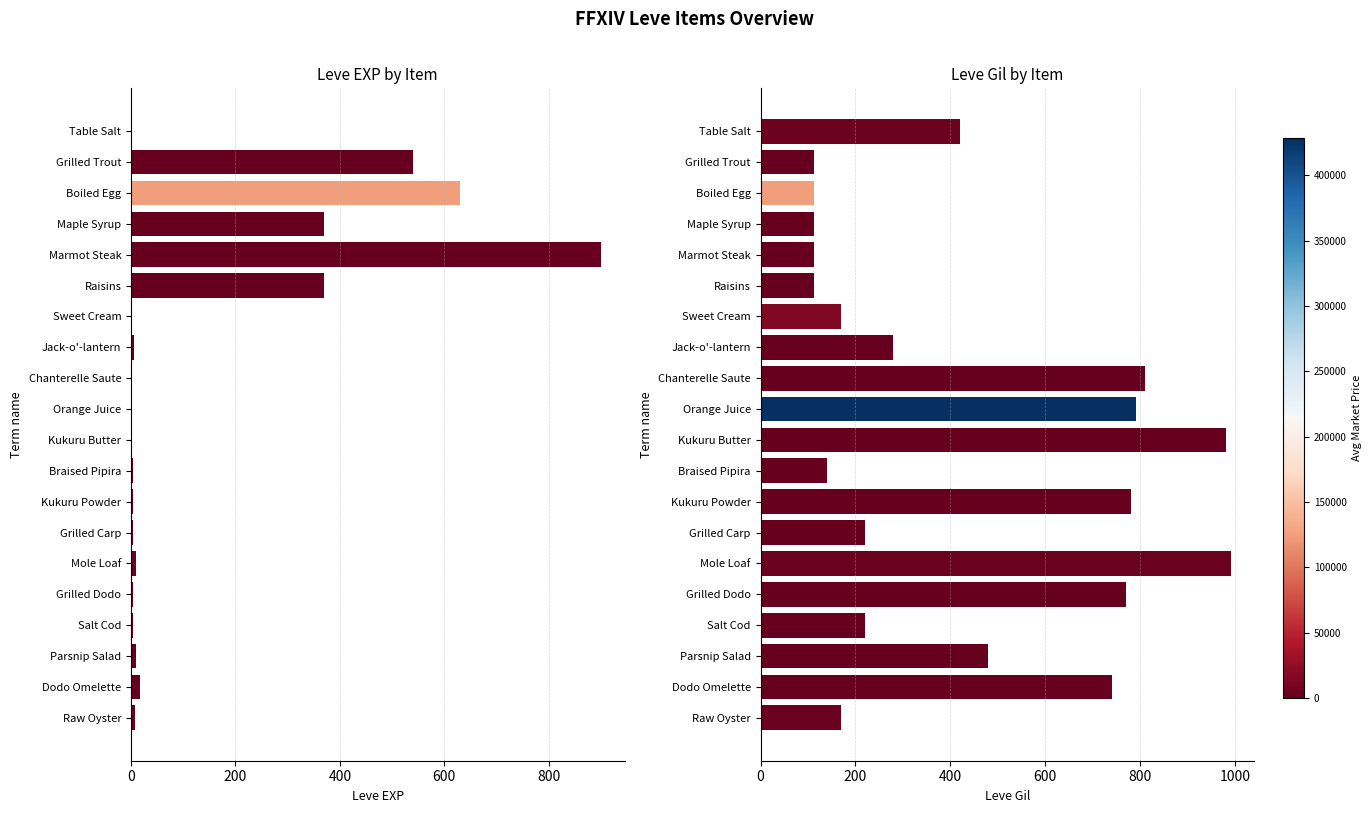

Which series has the largest total across all categories?

Leve Gil